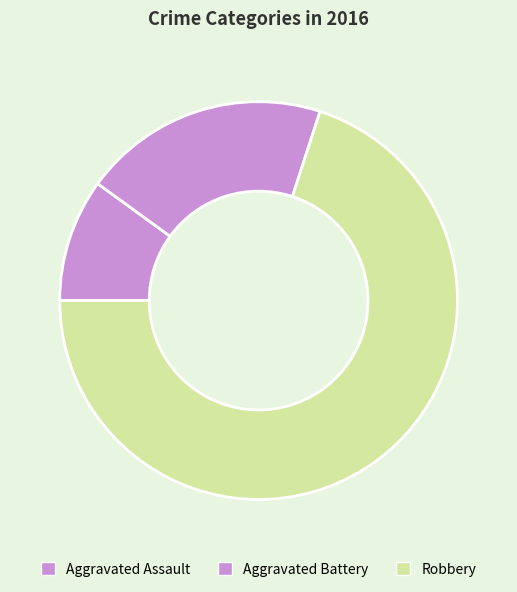

To the nearest percent, what is the difference between the Robbery and Aggravated Battery slice percentages?

50%